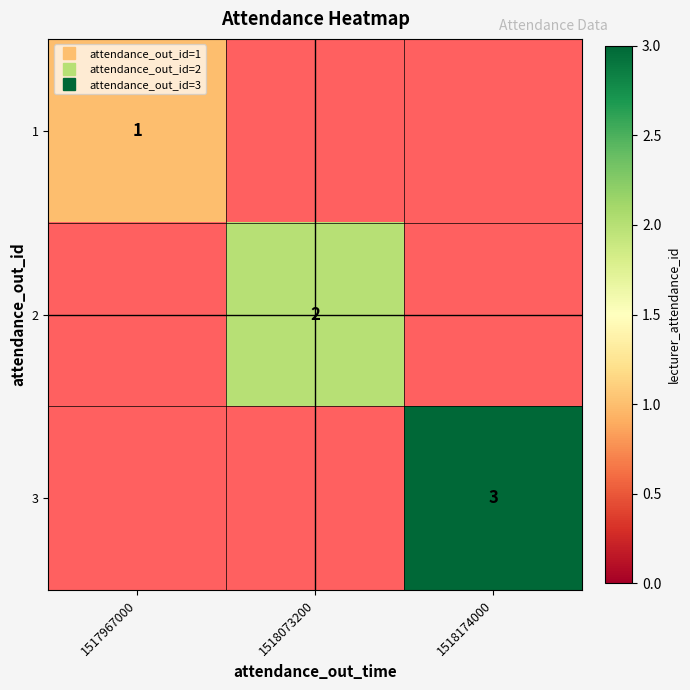

List the series in order of their overall mean, lowest first.

1, 2, 3